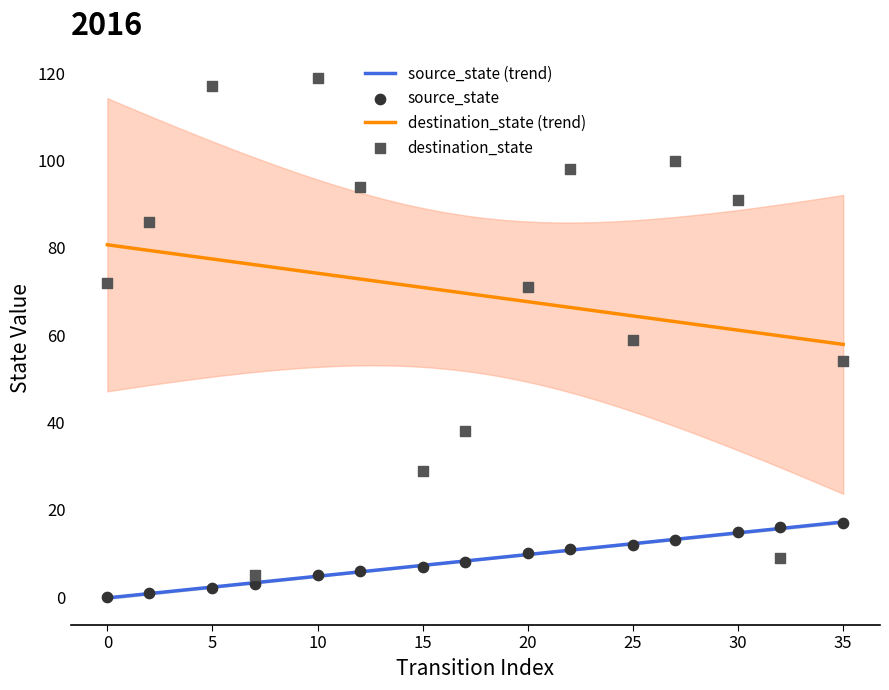

Which series has the largest Y range (max minus min)?

destination_state